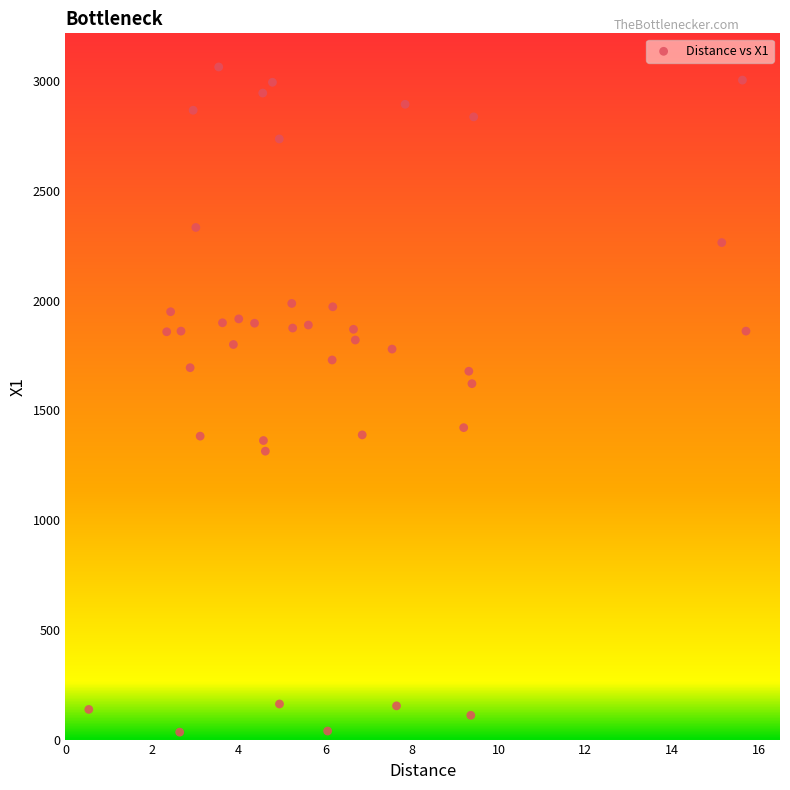

What Y value in the scatter plot is closest to 1549?

1621.5